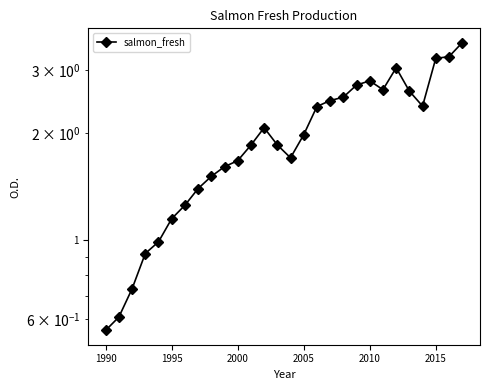

How many data points does each series have?

28